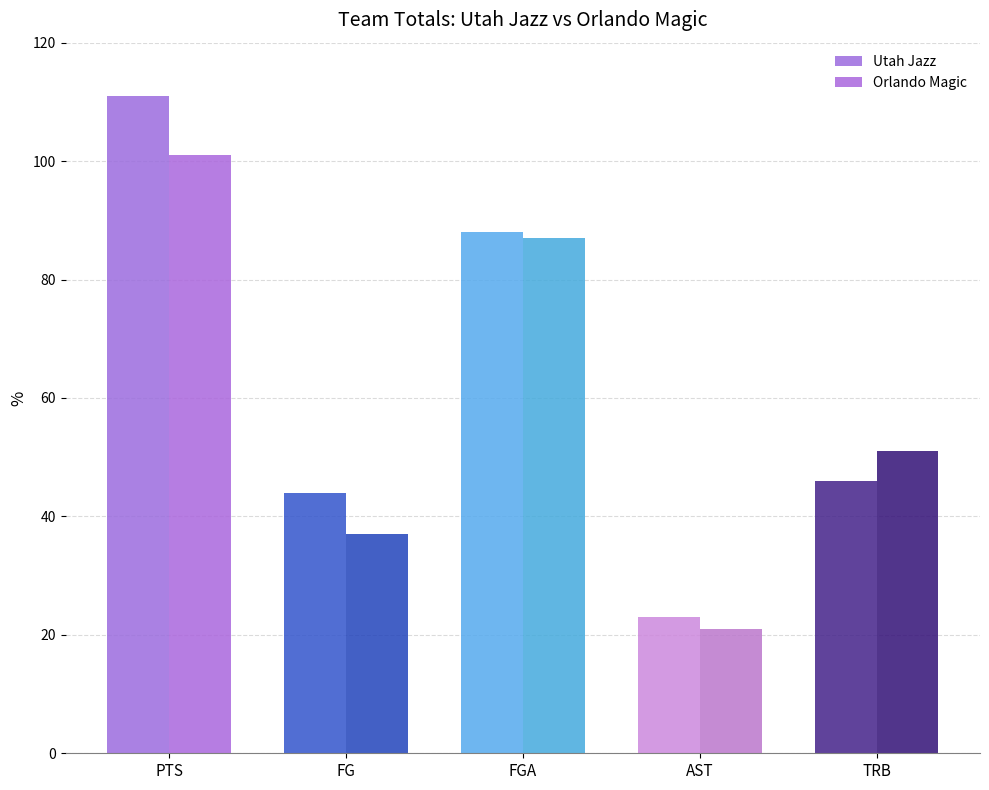

At which label does Orlando Magic reach its peak?

PTS